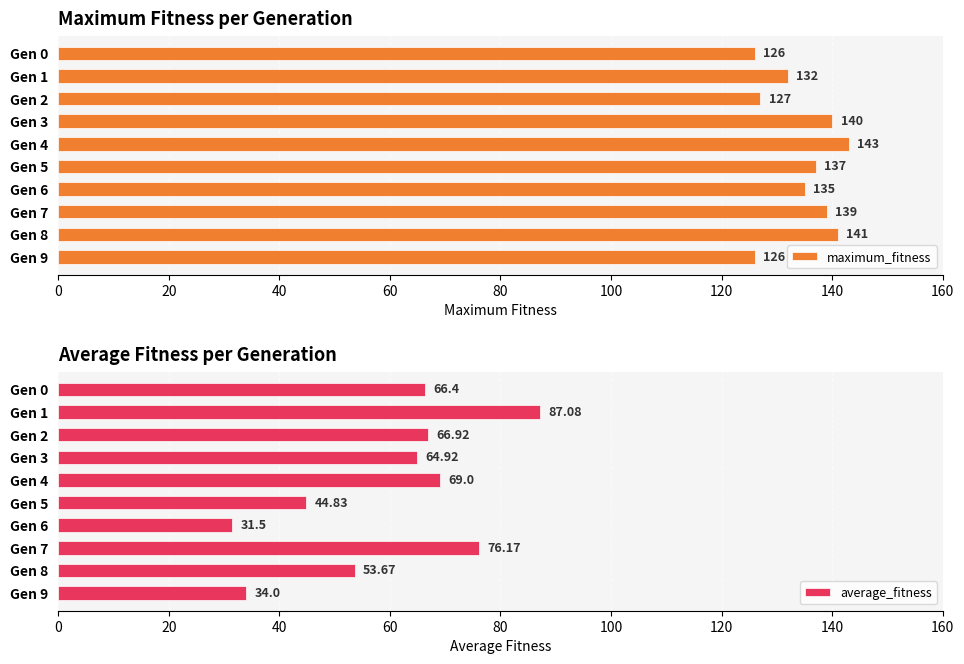

True or false: maximum_fitness has a value of 126 at Gen 0.

True